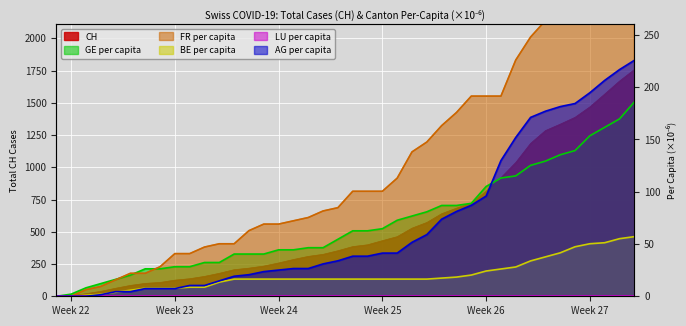

What is the greatest value displayed?

1757.0